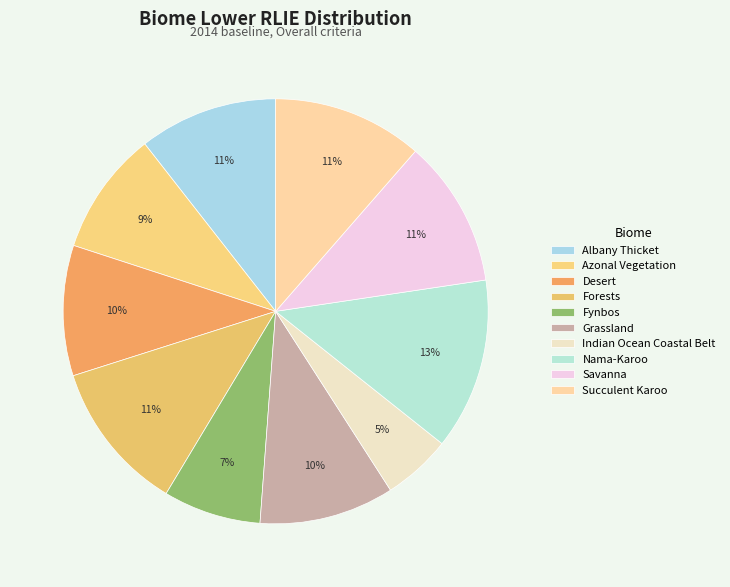

Is Albany Thicket the majority of the pie?

No